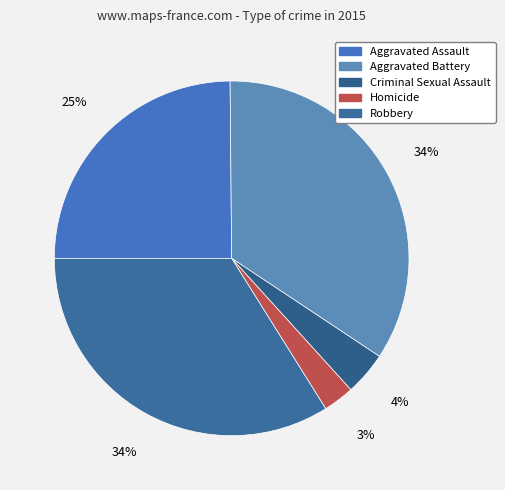

Which slice is the largest?

Aggravated Battery